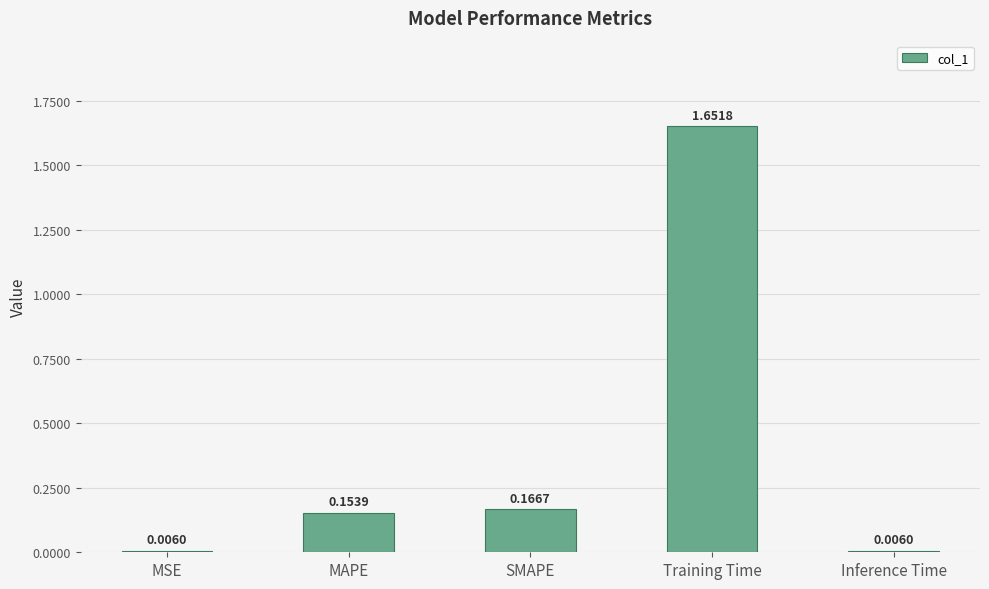

Does the chart contain stacked bars?

No